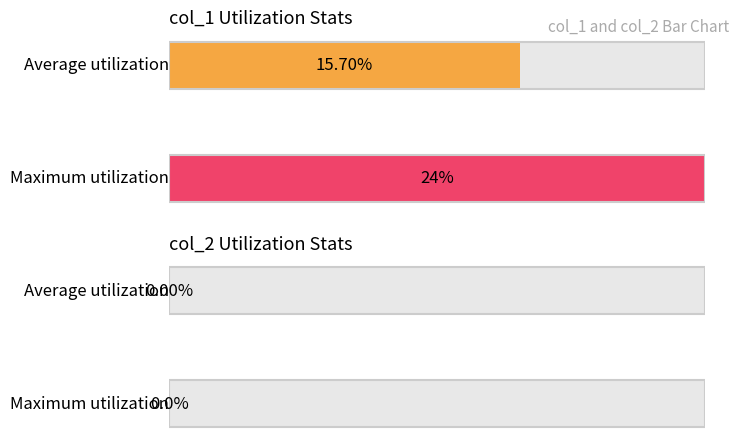

Which series has the largest total across all categories?

col_1